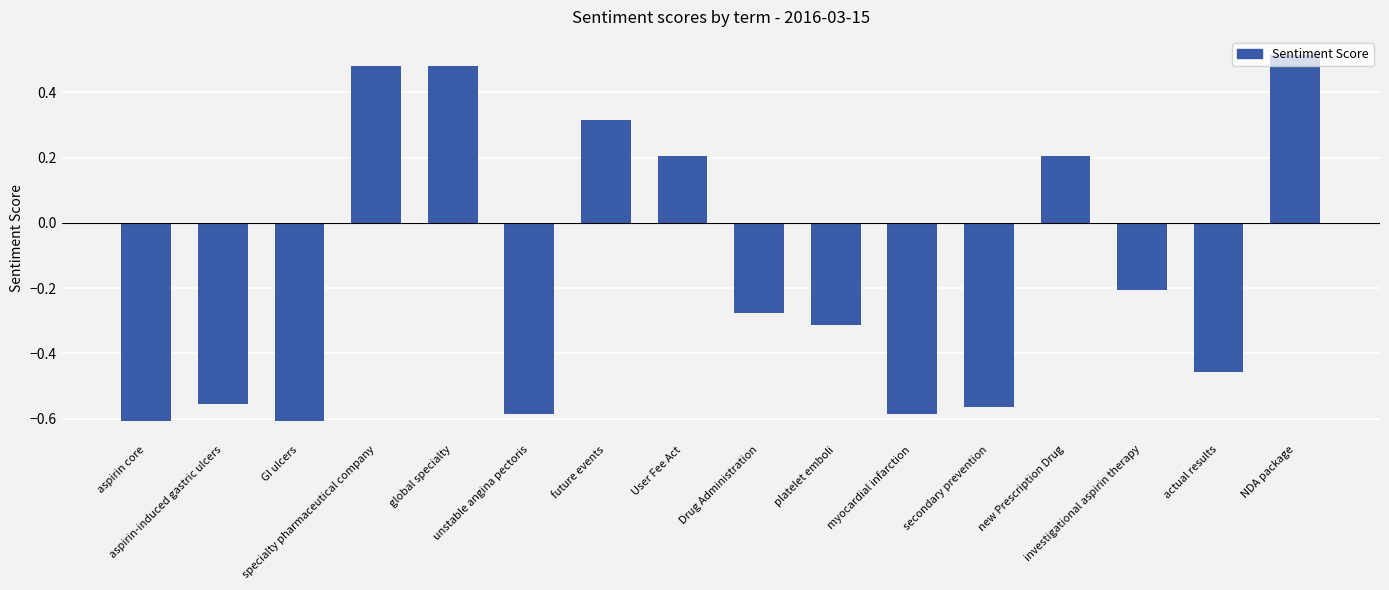

What is the sum of all values?

-2.6